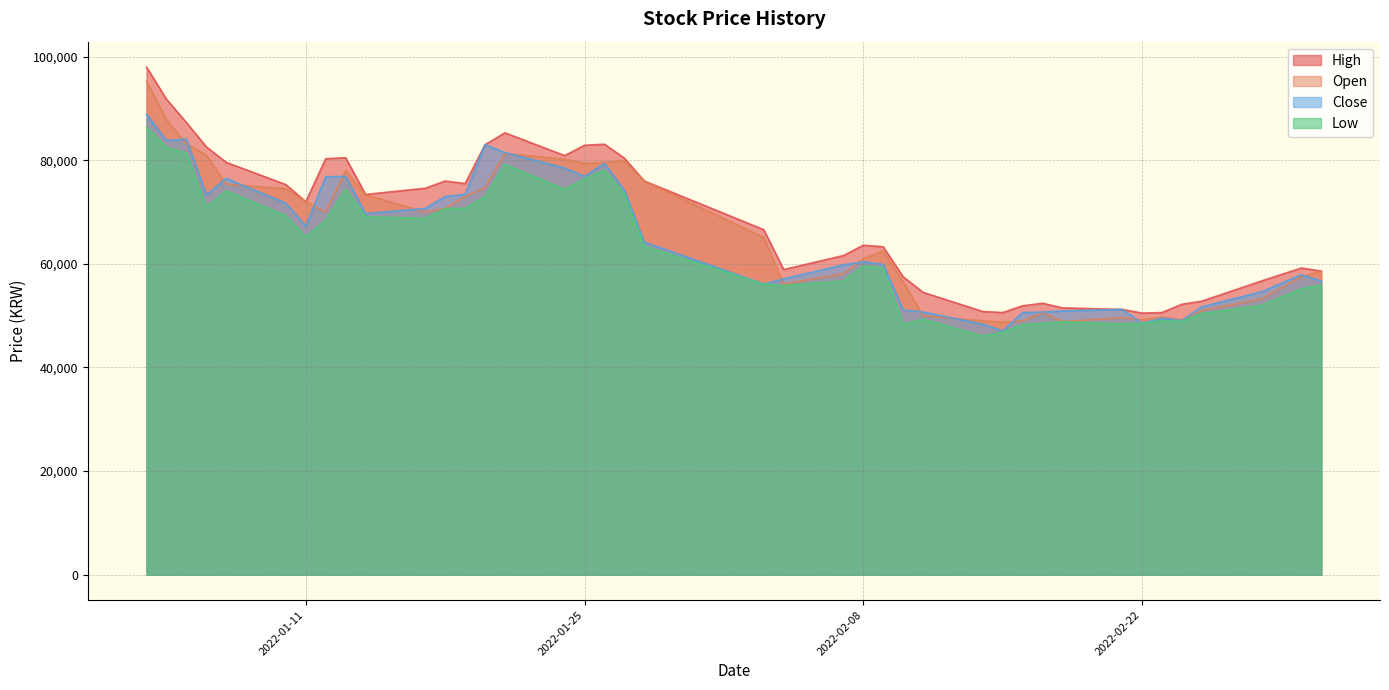

Count the number of data series in this chart.

4